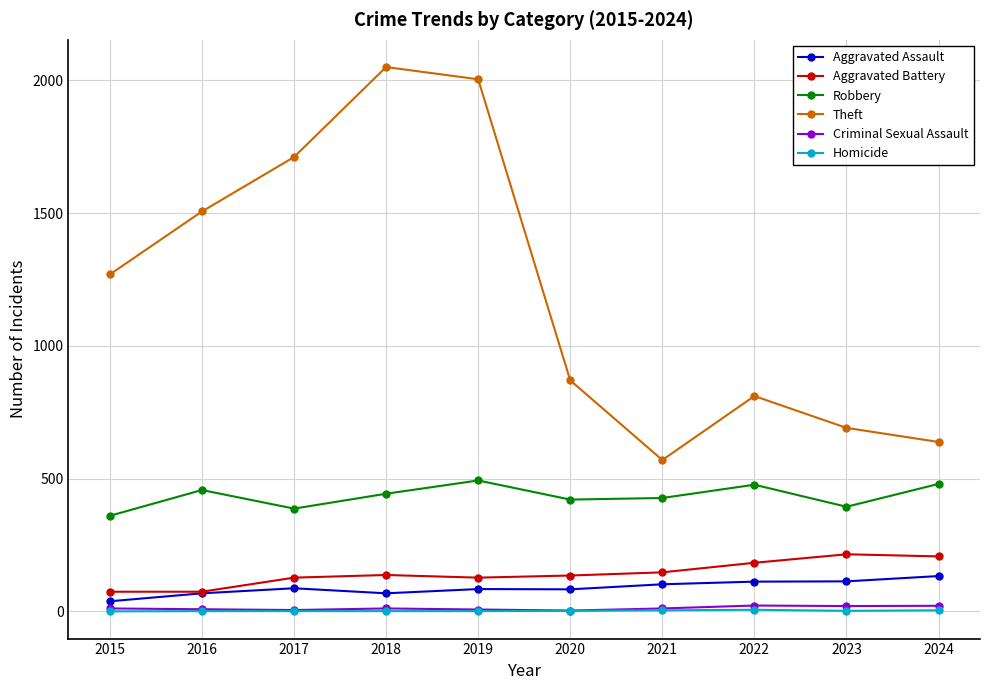

How many interior local valleys does the Robbery series have?

3